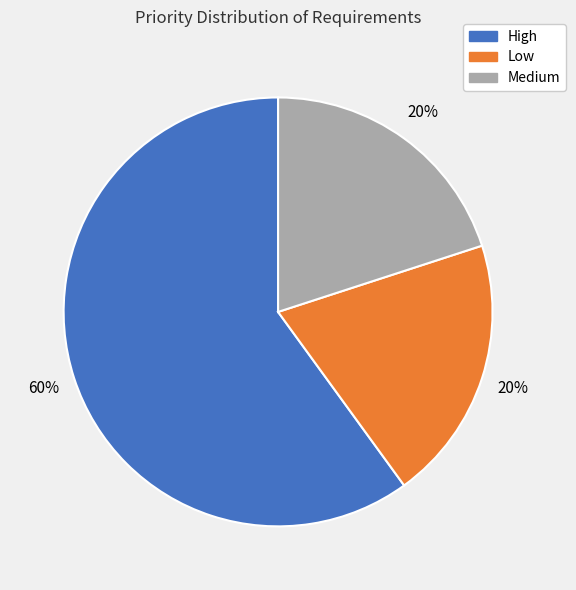

How many segments does this pie chart have?

3